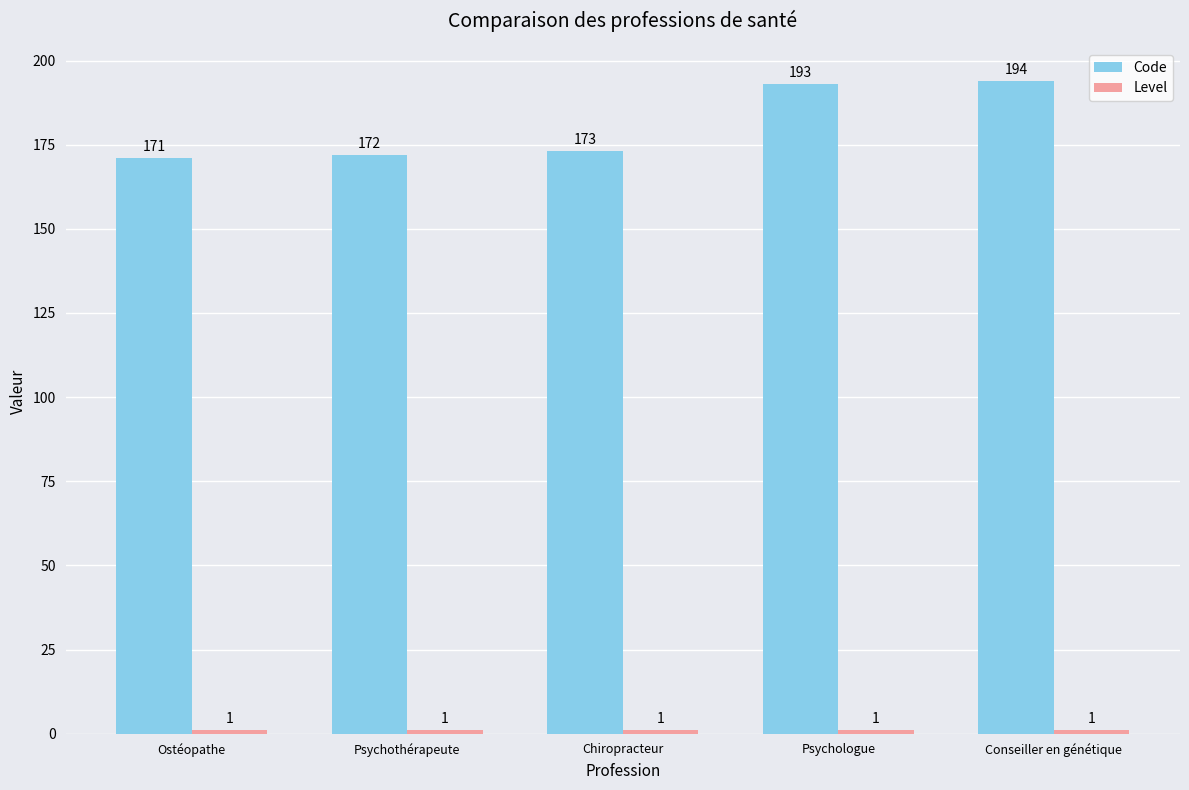

Which category has the highest value across all series?

Conseiller en génétique